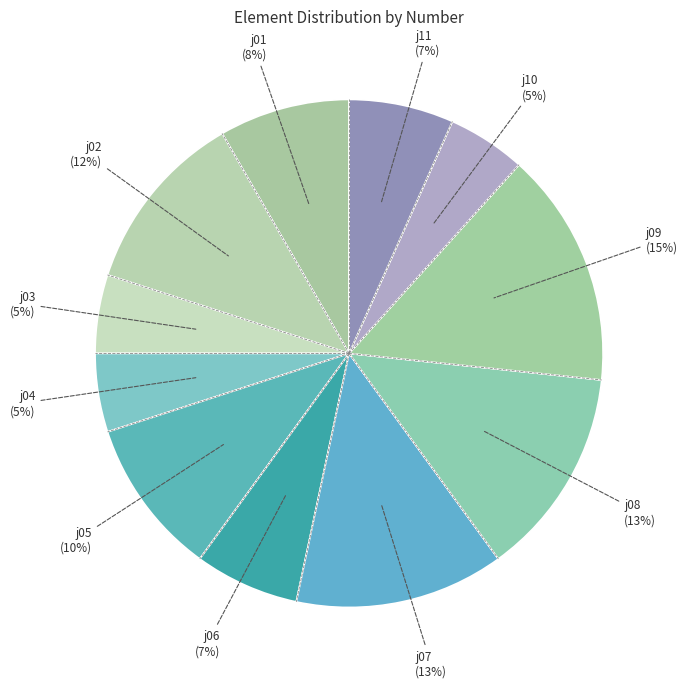

How many segments does this pie chart have?

11